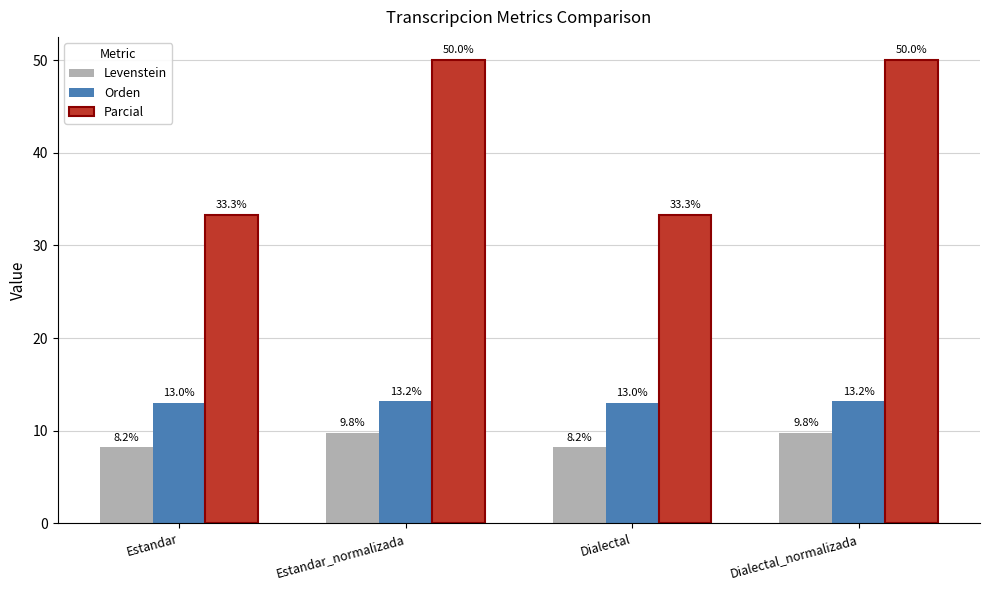

True or false: Orden has a value of 13.0 at Estandar.

True